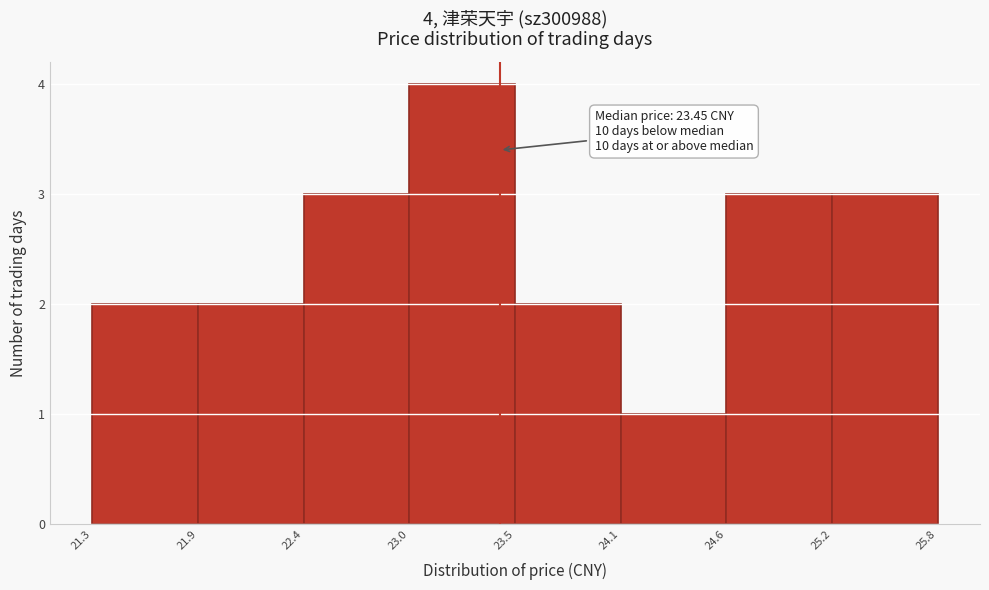

Which range on the x-axis has the tallest bar?

23.0 to 23.5